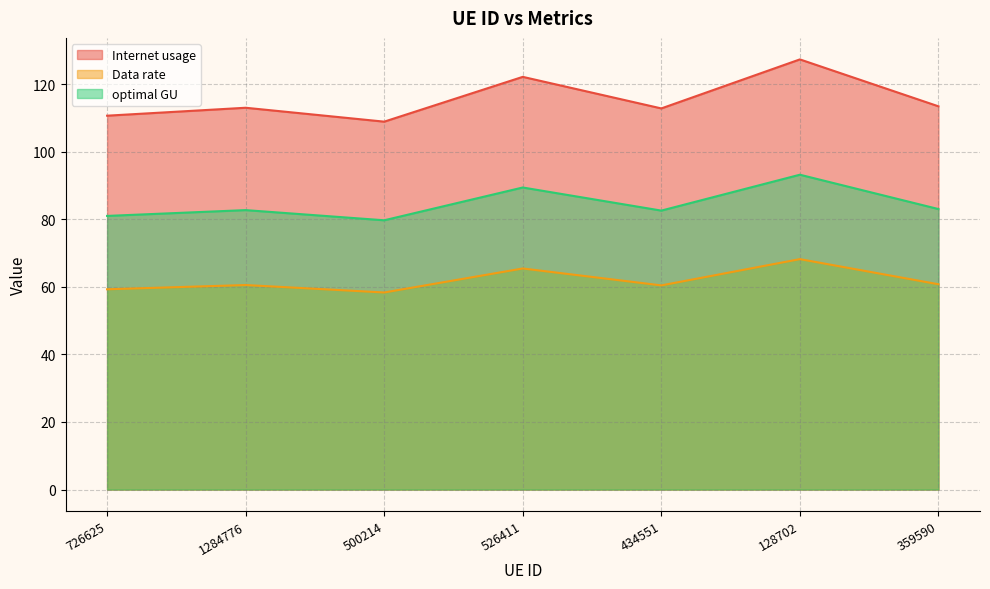

Which series has the largest range (max minus min)?

Internet usage